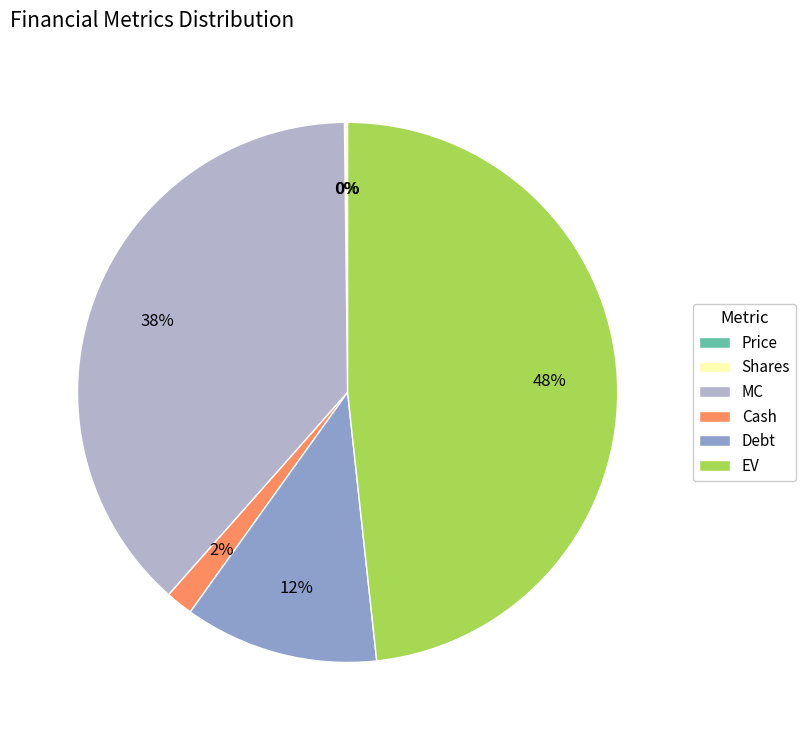

Which has a higher value, MC or EV?

EV